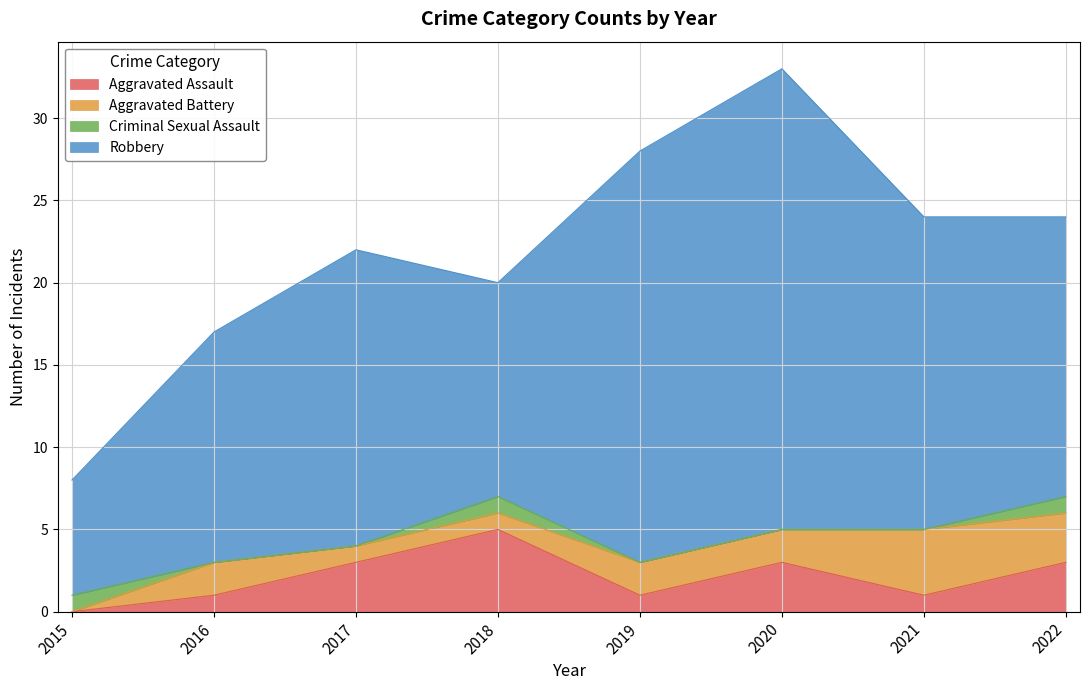

How many Criminal Sexual Assault values are between 0 and 1?

8